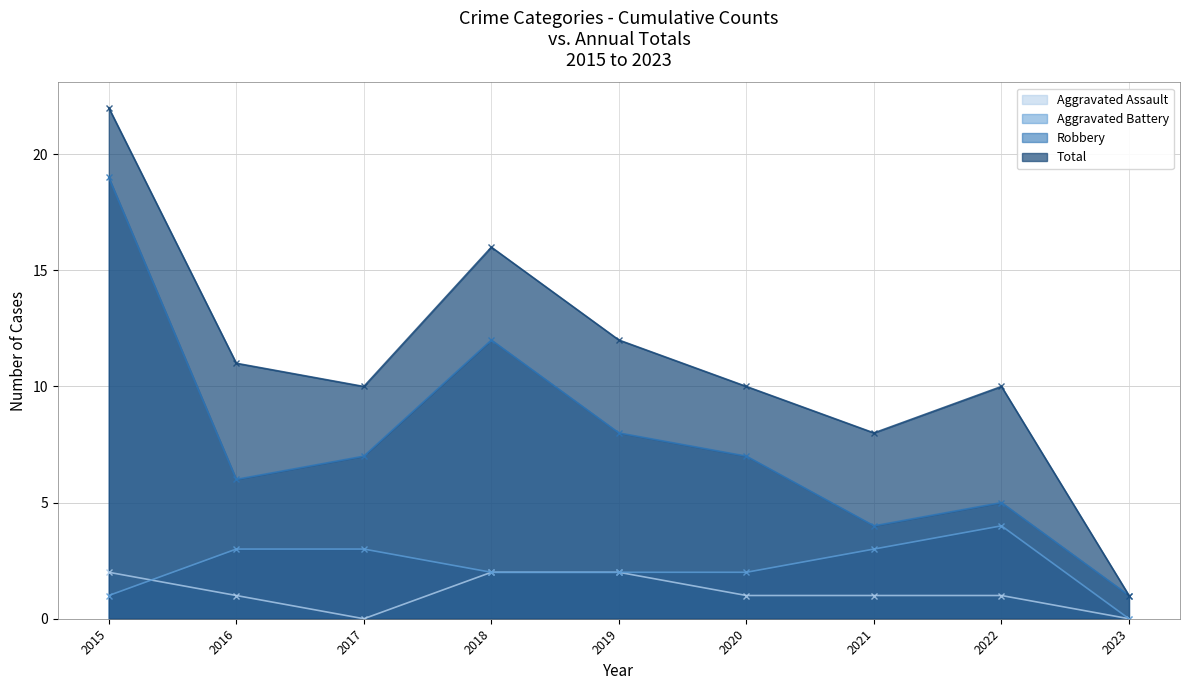

In Total, how many points are higher than both neighbors (excluding endpoints)?

2